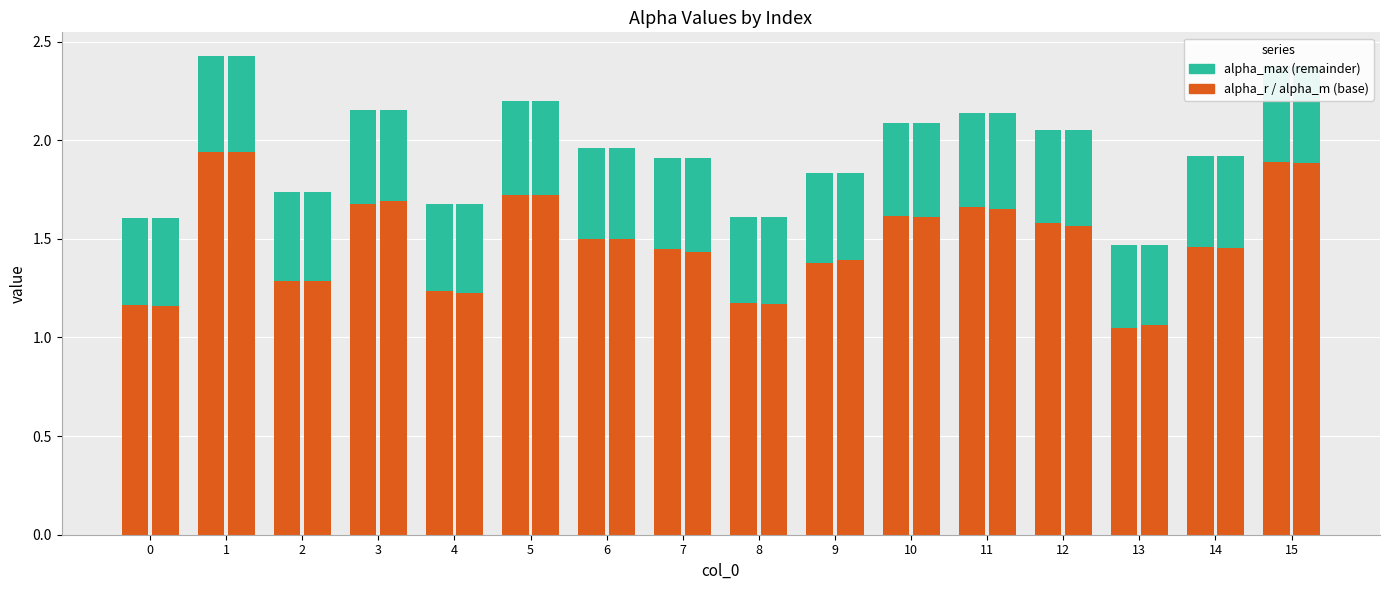

What is the maximum value for alpha_r_vals?

1.9